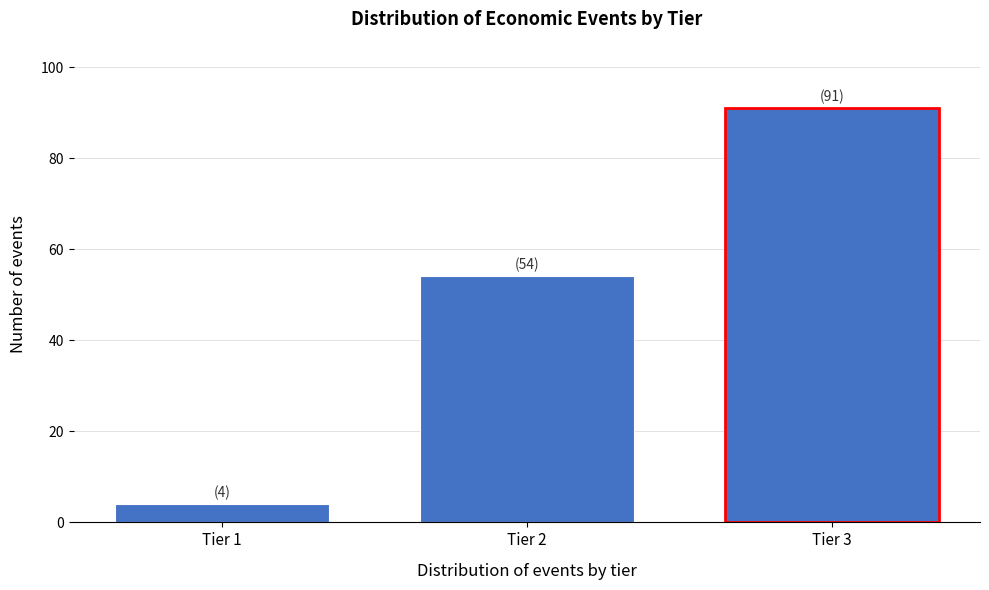

Reading left to right, extract all data points from this chart.

4	54	91